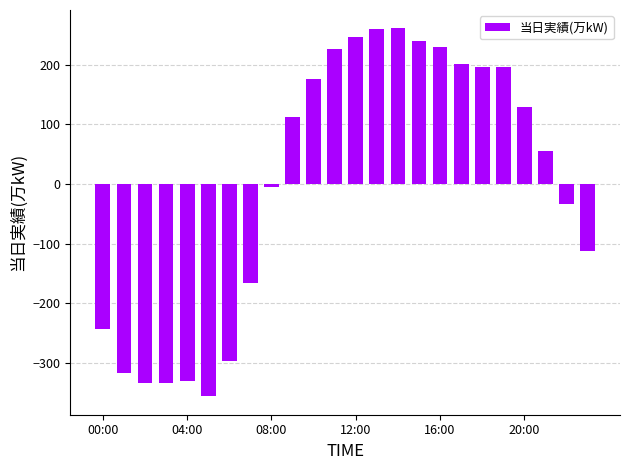

What is the maximum value shown in the chart?

260.5